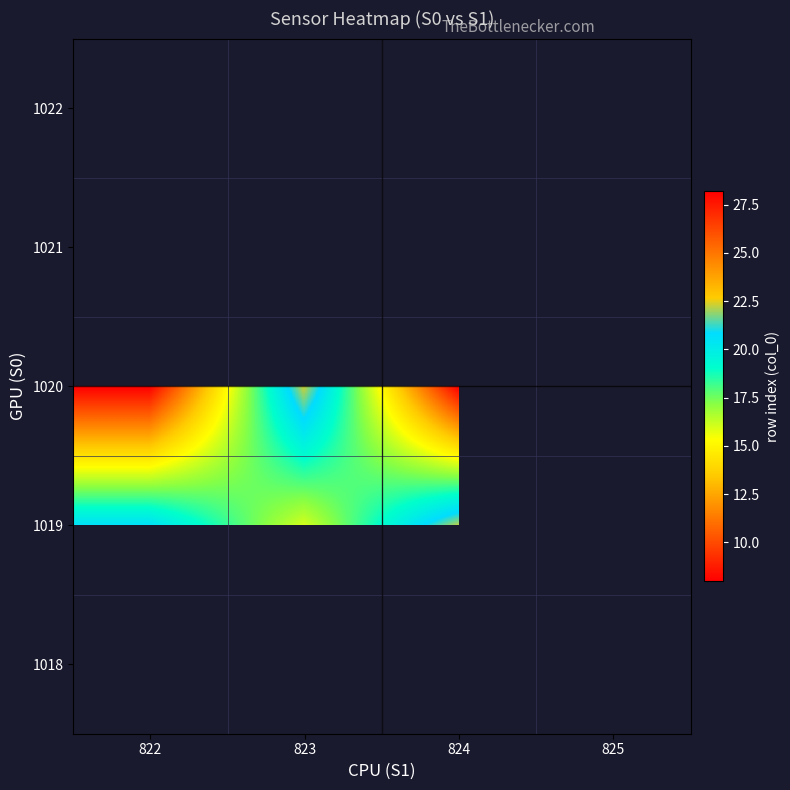

How many data points in 1019 are above 22?

2